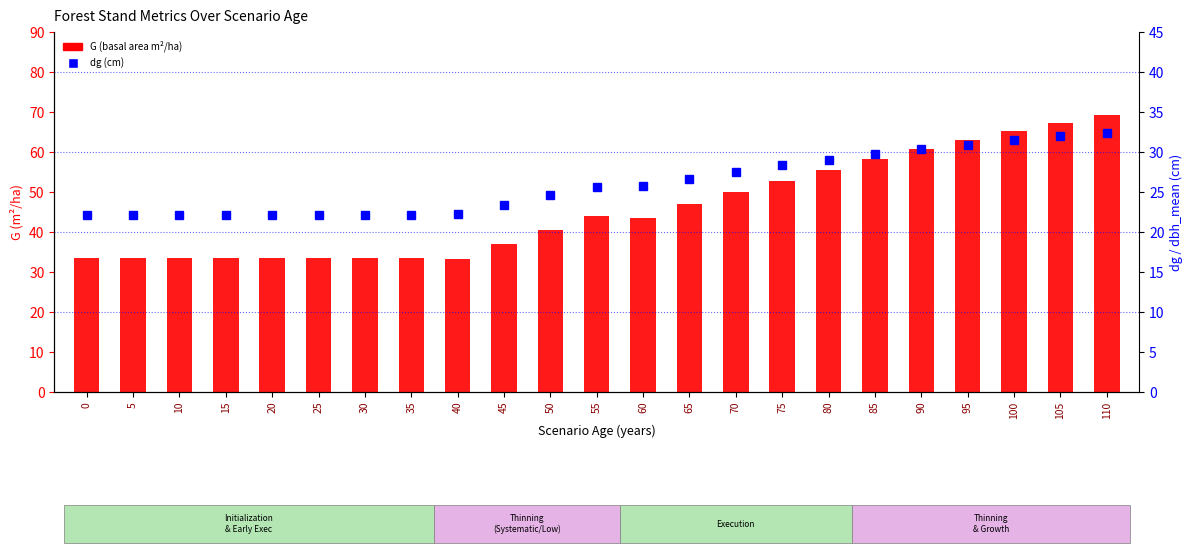

How many groups of bars are there?

23